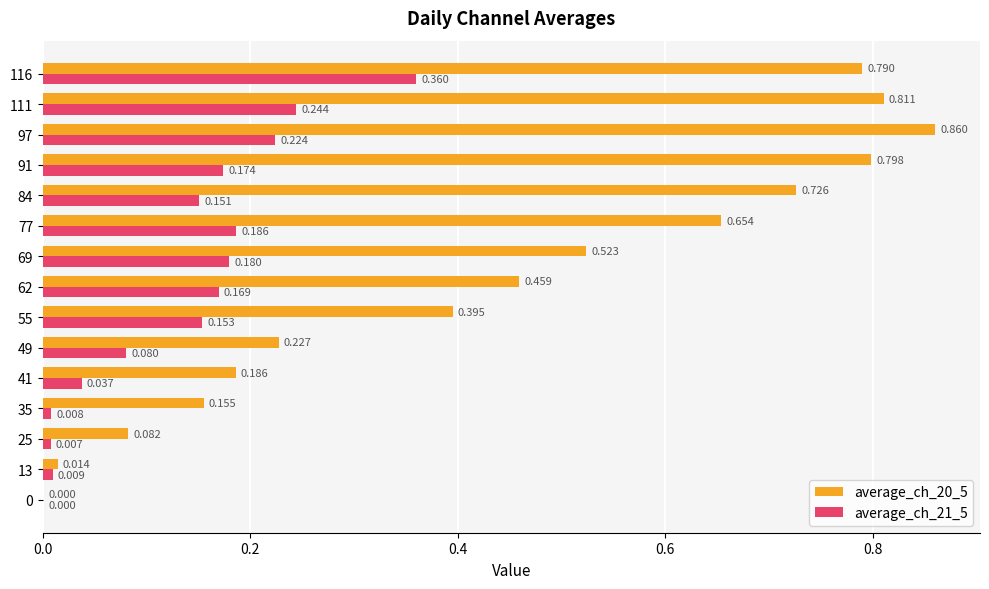

What are all the series names shown in the legend?

average_ch_20_5, average_ch_21_5